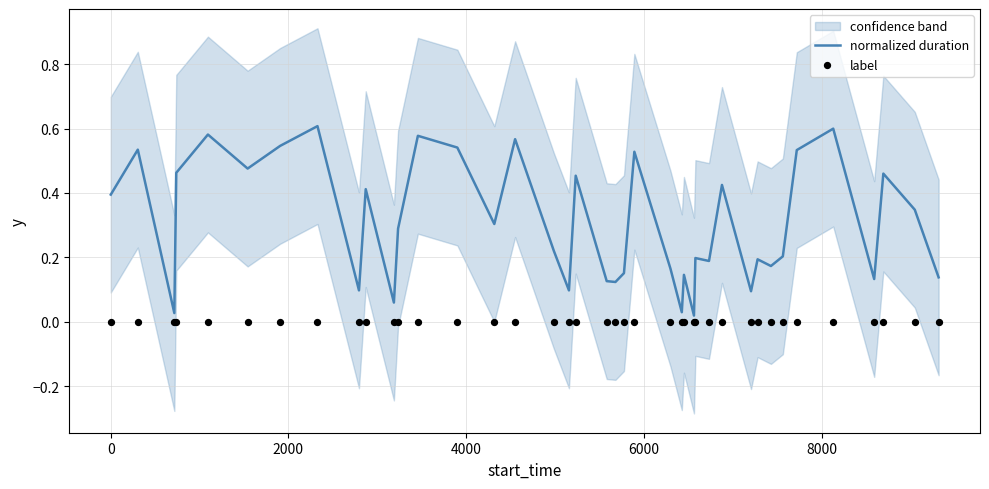

Which series has the largest total across all categories?

normalized duration